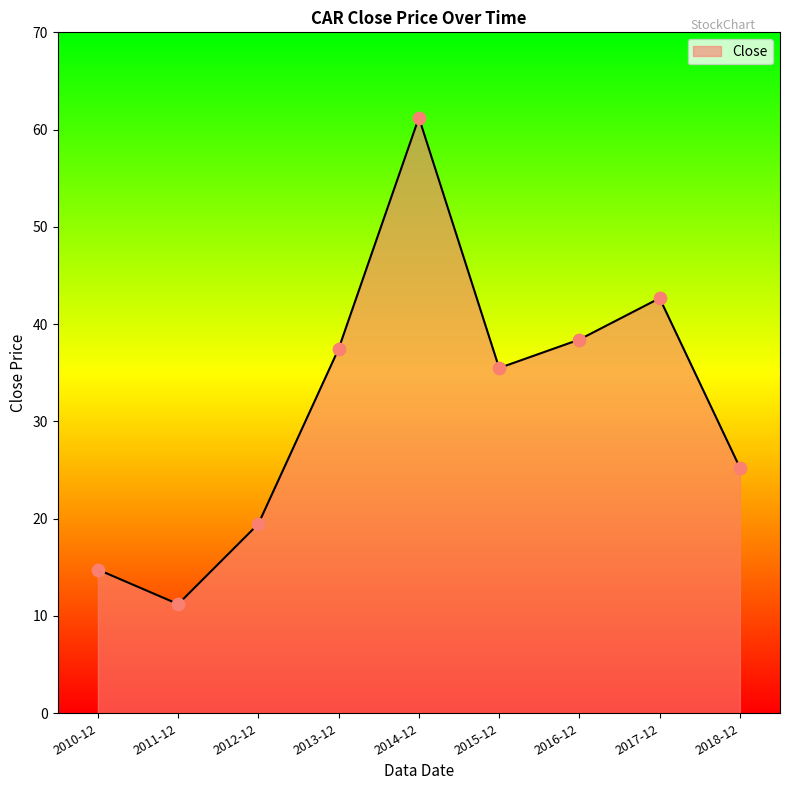

Which has a higher value, 2017-12 or 2015-12?

2017-12